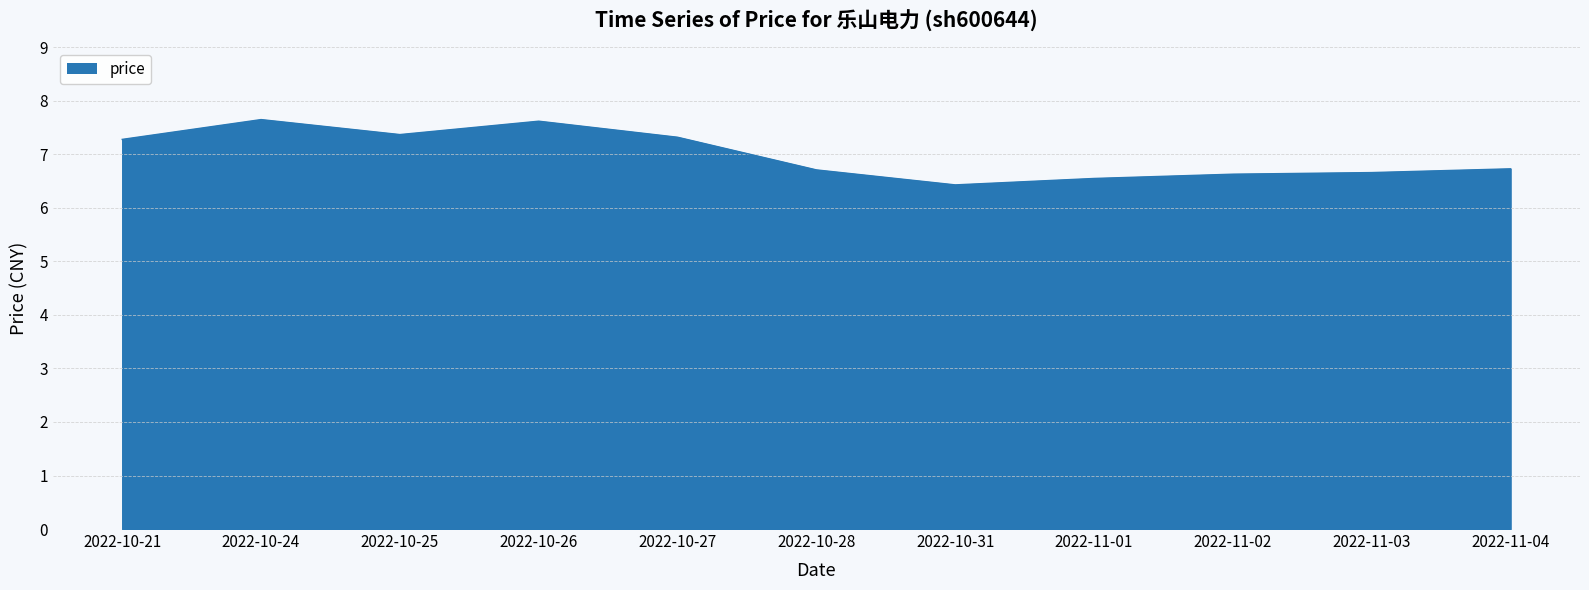

What is the difference between the maximum and minimum values?

1.2